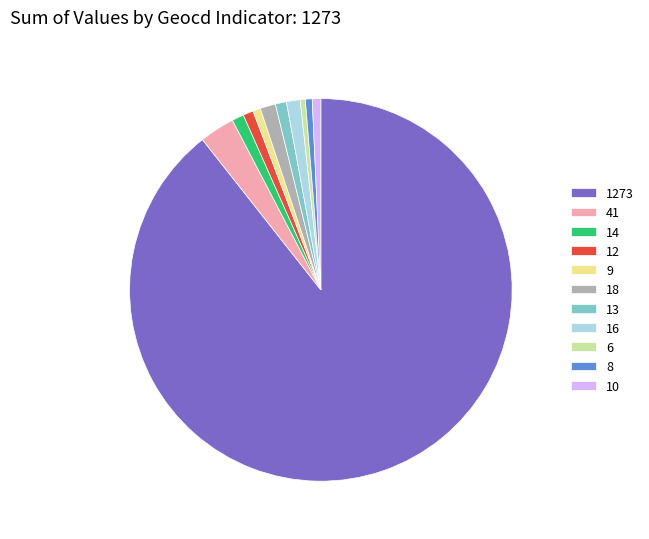

Between 8 and 1273, which is larger?

1273